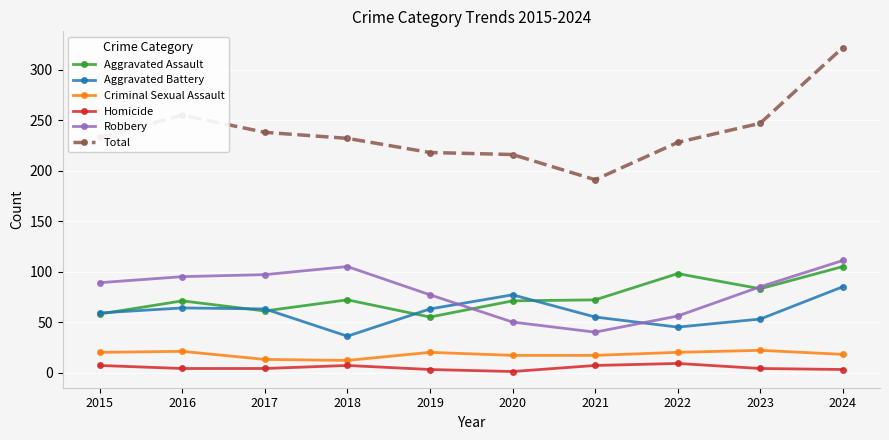

How many distinct data groups are displayed?

6